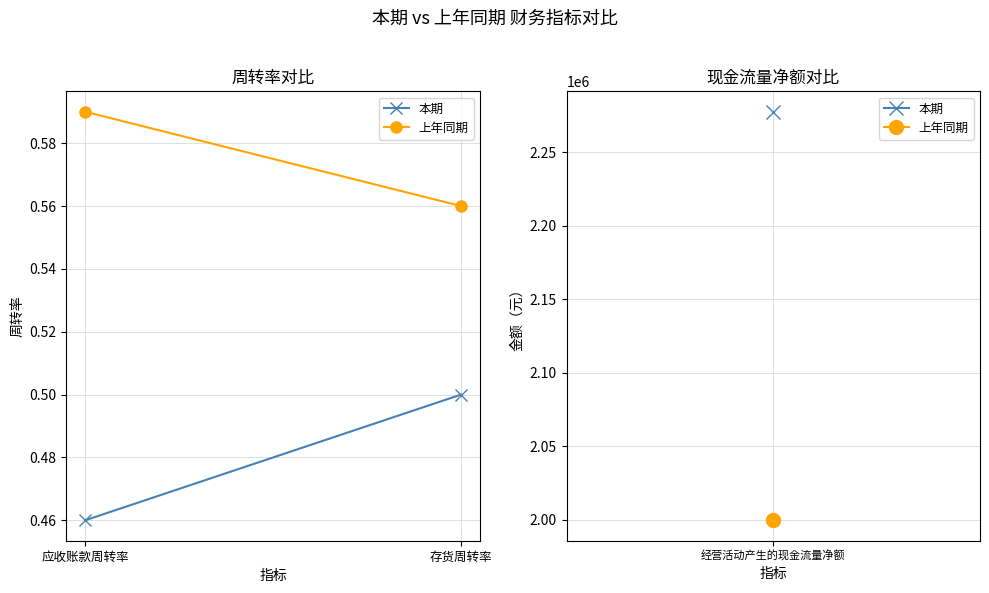

At 存货周转率, list the series in order from largest to smallest.

上年同期, 本期